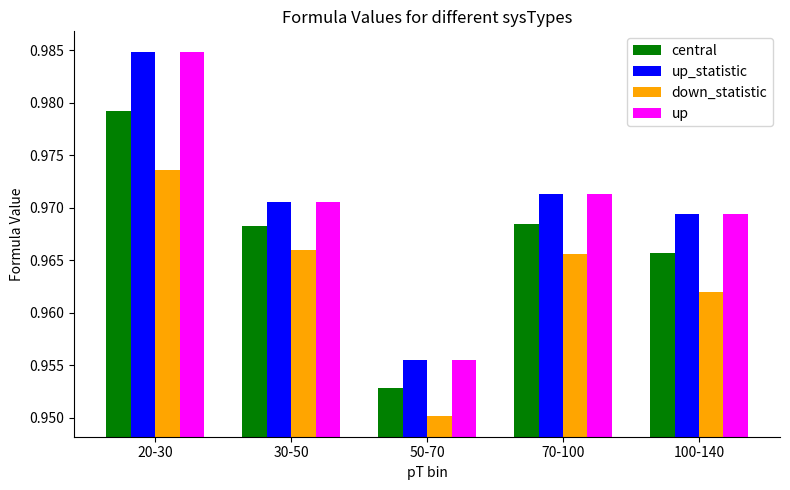

How many groups of bars are there?

5